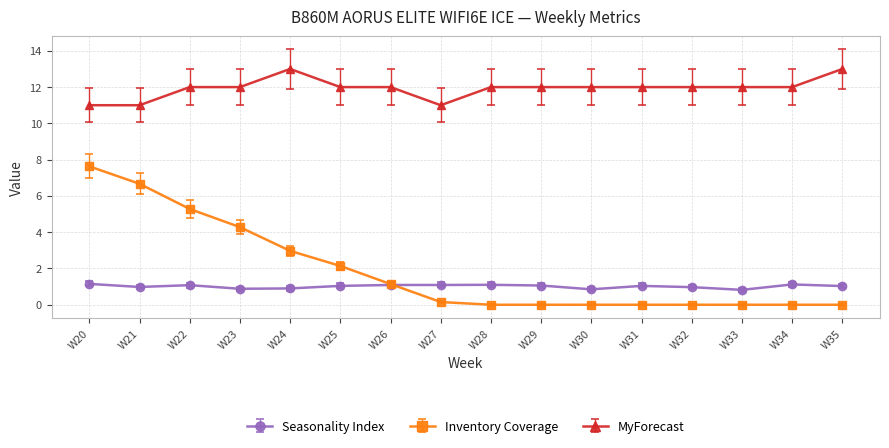

Does the chart have visible grid lines?

Yes